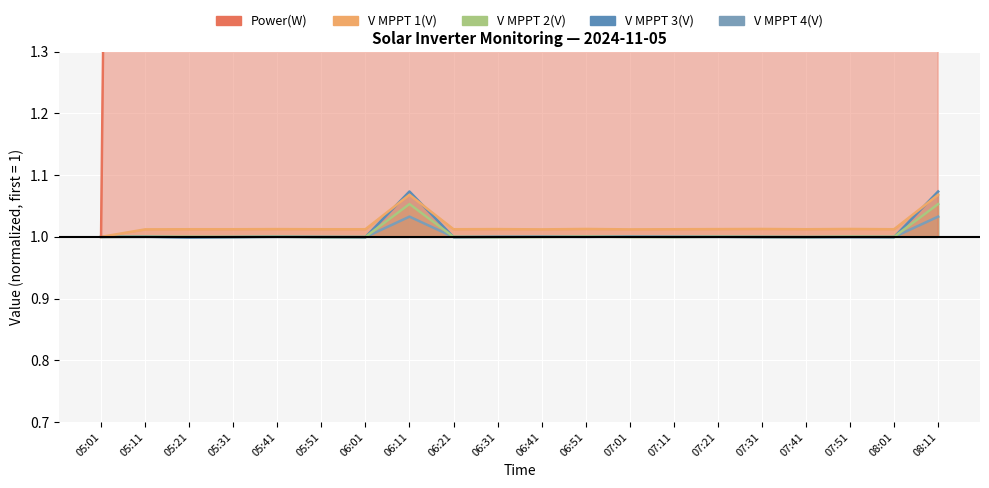

Reading left to right, what are all the values shown in this chart?

Power(W): 1.0	7.8	34.6	30.5	62.5	66.9	69.9	61.2	52.9	62.5	79.1	71.9	69.8	74.2	73.9	71.9	69.9	68.4	66.1	61.2
V MPPT 1(V): 1.0	1.0	1.0	1.0	1.0	1.0	1.0	1.1	1.0	1.0	1.0	1.0	1.0	1.0	1.0	1.0	1.0	1.0	1.0	1.1
V MPPT 2(V): 1.0	1.0	1.0	1.0	1.0	1.0	1.0	1.1	1.0	1.0	1.0	1.0	1.0	1.0	1.0	1.0	1.0	1.0	1.0	1.1
V MPPT 3(V): 1.0	1.0	1.0	1.0	1.0	1.0	1.0	1.1	1.0	1.0	1.0	1.0	1.0	1.0	1.0	1.0	1.0	1.0	1.0	1.1
V MPPT 4(V): 1.0	1.0	1.0	1.0	1.0	1.0	1.0	1.0	1.0	1.0	1.0	1.0	1.0	1.0	1.0	1.0	1.0	1.0	1.0	1.0